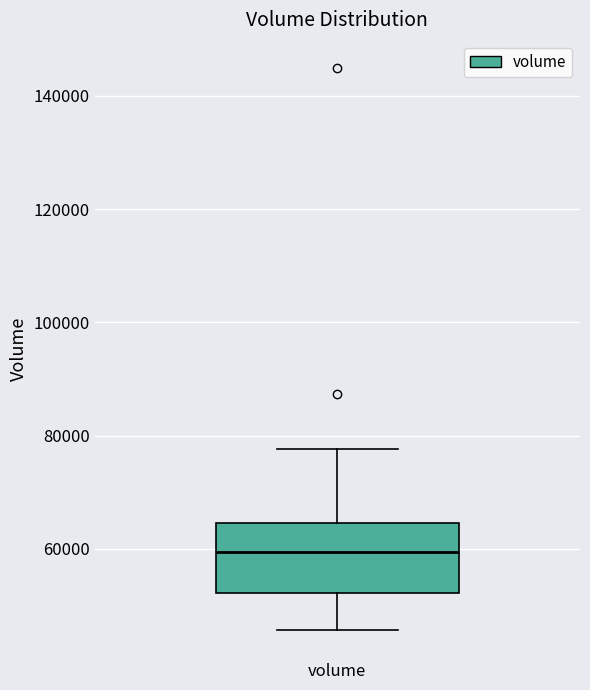

Transcribe this box plot: give where the median line is, the range the box spans, and where the two whiskers end, as read against the y-axis. The values are not printed on the chart, so give them approximately, as read against the axis.

median 60000, box 52000 to 64000, whiskers 46000 to 78000